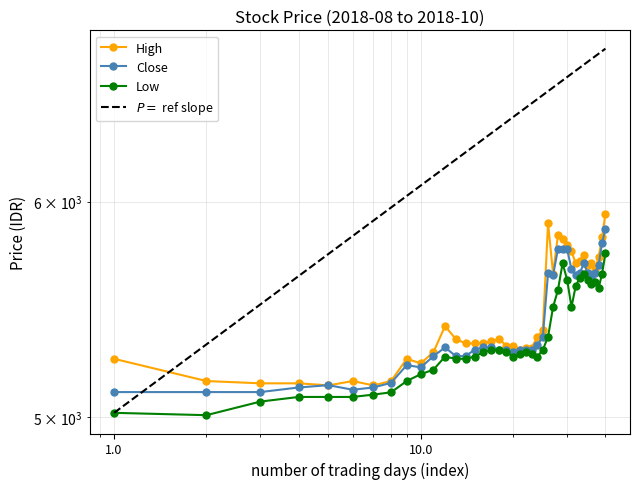

What is the value of the Close point at the 4th from the left?

5126